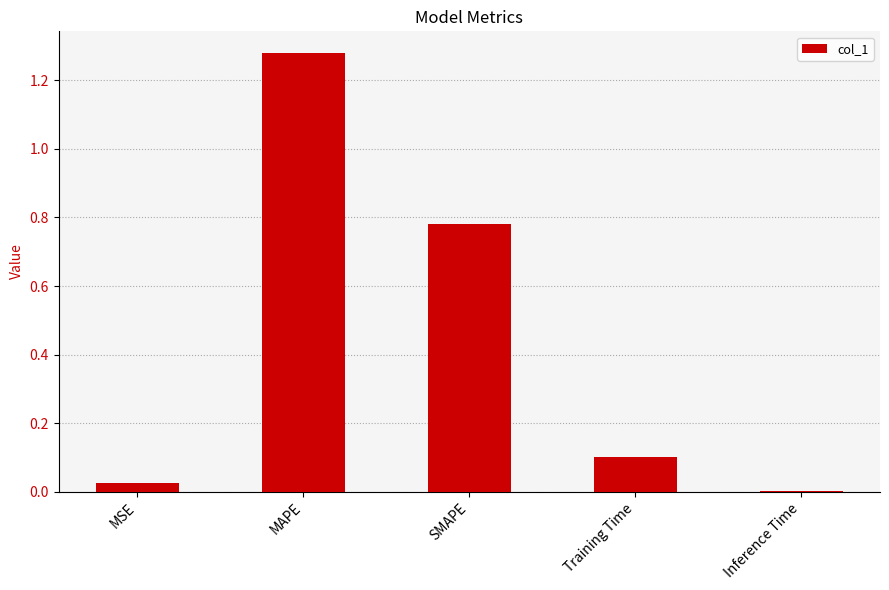

Is it true that the value at SMAPE is 0.4?

False